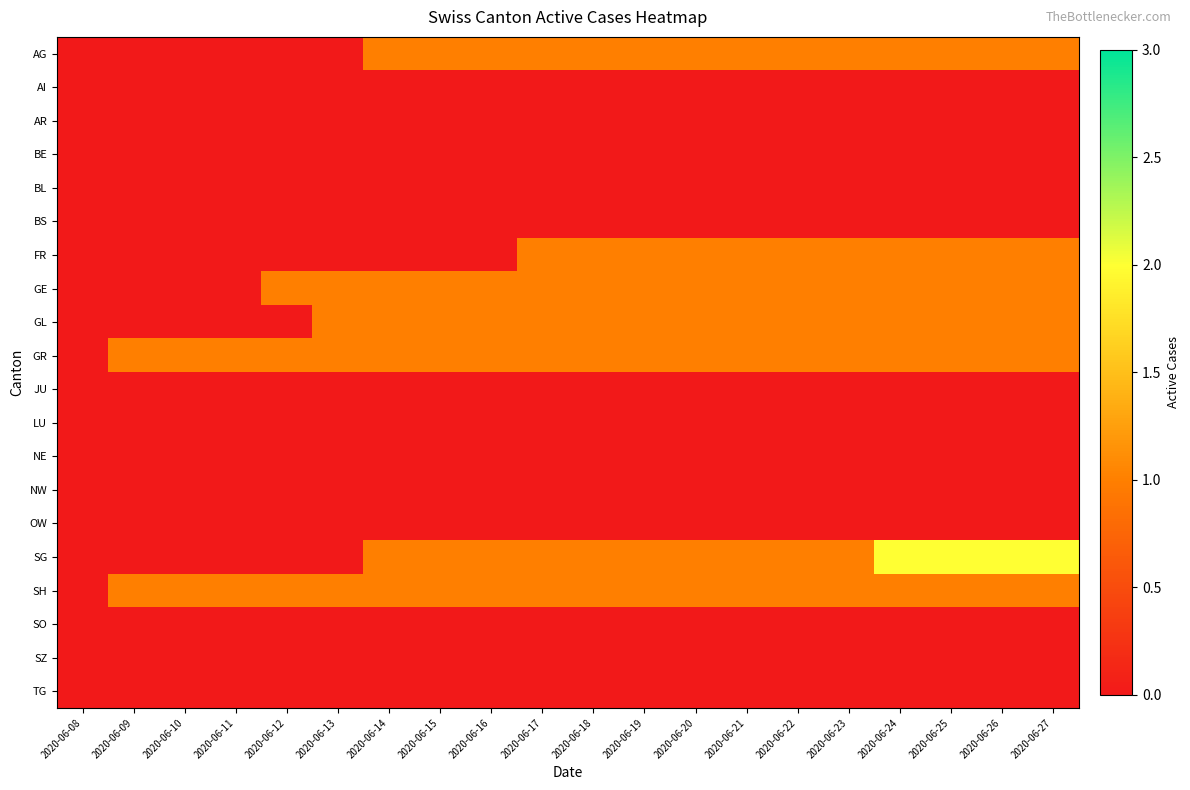

Reading left to right, list all the values displayed in this chart.

AG: 2020-06-08=0	2020-06-09=0	2020-06-10=0	2020-06-11=0	2020-06-12=0	2020-06-13=0	2020-06-14=1	2020-06-15=1	2020-06-16=1	2020-06-17=1	2020-06-18=1	2020-06-19=1	2020-06-20=1	2020-06-21=1	2020-06-22=1	2020-06-23=1	2020-06-24=1	2020-06-25=1	2020-06-26=1	2020-06-27=1
AI: 2020-06-08=0	2020-06-09=0	2020-06-10=0	2020-06-11=0	2020-06-12=0	2020-06-13=0	2020-06-14=0	2020-06-15=0	2020-06-16=0	2020-06-17=0	2020-06-18=0	2020-06-19=0	2020-06-20=0	2020-06-21=0	2020-06-22=0	2020-06-23=0	2020-06-24=0	2020-06-25=0	2020-06-26=0	2020-06-27=0
AR: 2020-06-08=0	2020-06-09=0	2020-06-10=0	2020-06-11=0	2020-06-12=0	2020-06-13=0	2020-06-14=0	2020-06-15=0	2020-06-16=0	2020-06-17=0	2020-06-18=0	2020-06-19=0	2020-06-20=0	2020-06-21=0	2020-06-22=0	2020-06-23=0	2020-06-24=0	2020-06-25=0	2020-06-26=0	2020-06-27=0
BE: 2020-06-08=0	2020-06-09=0	2020-06-10=0	2020-06-11=0	2020-06-12=0	2020-06-13=0	2020-06-14=0	2020-06-15=0	2020-06-16=0	2020-06-17=0	2020-06-18=0	2020-06-19=0	2020-06-20=0	2020-06-21=0	2020-06-22=0	2020-06-23=0	2020-06-24=0	2020-06-25=0	2020-06-26=0	2020-06-27=0
BL: 2020-06-08=0	2020-06-09=0	2020-06-10=0	2020-06-11=0	2020-06-12=0	2020-06-13=0	2020-06-14=0	2020-06-15=0	2020-06-16=0	2020-06-17=0	2020-06-18=0	2020-06-19=0	2020-06-20=0	2020-06-21=0	2020-06-22=0	2020-06-23=0	2020-06-24=0	2020-06-25=0	2020-06-26=0	2020-06-27=0
BS: 2020-06-08=0	2020-06-09=0	2020-06-10=0	2020-06-11=0	2020-06-12=0	2020-06-13=0	2020-06-14=0	2020-06-15=0	2020-06-16=0	2020-06-17=0	2020-06-18=0	2020-06-19=0	2020-06-20=0	2020-06-21=0	2020-06-22=0	2020-06-23=0	2020-06-24=0	2020-06-25=0	2020-06-26=0	2020-06-27=0
FR: 2020-06-08=0	2020-06-09=0	2020-06-10=0	2020-06-11=0	2020-06-12=0	2020-06-13=0	2020-06-14=0	2020-06-15=0	2020-06-16=0	2020-06-17=1	2020-06-18=1	2020-06-19=1	2020-06-20=1	2020-06-21=1	2020-06-22=1	2020-06-23=1	2020-06-24=1	2020-06-25=1	2020-06-26=1	2020-06-27=1
GE: 2020-06-08=0	2020-06-09=0	2020-06-10=0	2020-06-11=0	2020-06-12=1	2020-06-13=1	2020-06-14=1	2020-06-15=1	2020-06-16=1	2020-06-17=1	2020-06-18=1	2020-06-19=1	2020-06-20=1	2020-06-21=1	2020-06-22=1	2020-06-23=1	2020-06-24=1	2020-06-25=1	2020-06-26=1	2020-06-27=1
GL: 2020-06-08=0	2020-06-09=0	2020-06-10=0	2020-06-11=0	2020-06-12=0	2020-06-13=1	2020-06-14=1	2020-06-15=1	2020-06-16=1	2020-06-17=1	2020-06-18=1	2020-06-19=1	2020-06-20=1	2020-06-21=1	2020-06-22=1	2020-06-23=1	2020-06-24=1	2020-06-25=1	2020-06-26=1	2020-06-27=1
GR: 2020-06-08=0	2020-06-09=1	2020-06-10=1	2020-06-11=1	2020-06-12=1	2020-06-13=1	2020-06-14=1	2020-06-15=1	2020-06-16=1	2020-06-17=1	2020-06-18=1	2020-06-19=1	2020-06-20=1	2020-06-21=1	2020-06-22=1	2020-06-23=1	2020-06-24=1	2020-06-25=1	2020-06-26=1	2020-06-27=1
JU: 2020-06-08=0	2020-06-09=0	2020-06-10=0	2020-06-11=0	2020-06-12=0	2020-06-13=0	2020-06-14=0	2020-06-15=0	2020-06-16=0	2020-06-17=0	2020-06-18=0	2020-06-19=0	2020-06-20=0	2020-06-21=0	2020-06-22=0	2020-06-23=0	2020-06-24=0	2020-06-25=0	2020-06-26=0	2020-06-27=0
LU: 2020-06-08=0	2020-06-09=0	2020-06-10=0	2020-06-11=0	2020-06-12=0	2020-06-13=0	2020-06-14=0	2020-06-15=0	2020-06-16=0	2020-06-17=0	2020-06-18=0	2020-06-19=0	2020-06-20=0	2020-06-21=0	2020-06-22=0	2020-06-23=0	2020-06-24=0	2020-06-25=0	2020-06-26=0	2020-06-27=0
NE: 2020-06-08=0	2020-06-09=0	2020-06-10=0	2020-06-11=0	2020-06-12=0	2020-06-13=0	2020-06-14=0	2020-06-15=0	2020-06-16=0	2020-06-17=0	2020-06-18=0	2020-06-19=0	2020-06-20=0	2020-06-21=0	2020-06-22=0	2020-06-23=0	2020-06-24=0	2020-06-25=0	2020-06-26=0	2020-06-27=0
NW: 2020-06-08=0	2020-06-09=0	2020-06-10=0	2020-06-11=0	2020-06-12=0	2020-06-13=0	2020-06-14=0	2020-06-15=0	2020-06-16=0	2020-06-17=0	2020-06-18=0	2020-06-19=0	2020-06-20=0	2020-06-21=0	2020-06-22=0	2020-06-23=0	2020-06-24=0	2020-06-25=0	2020-06-26=0	2020-06-27=0
OW: 2020-06-08=0	2020-06-09=0	2020-06-10=0	2020-06-11=0	2020-06-12=0	2020-06-13=0	2020-06-14=0	2020-06-15=0	2020-06-16=0	2020-06-17=0	2020-06-18=0	2020-06-19=0	2020-06-20=0	2020-06-21=0	2020-06-22=0	2020-06-23=0	2020-06-24=0	2020-06-25=0	2020-06-26=0	2020-06-27=0
SG: 2020-06-08=0	2020-06-09=0	2020-06-10=0	2020-06-11=0	2020-06-12=0	2020-06-13=0	2020-06-14=1	2020-06-15=1	2020-06-16=1	2020-06-17=1	2020-06-18=1	2020-06-19=1	2020-06-20=1	2020-06-21=1	2020-06-22=1	2020-06-23=1	2020-06-24=2	2020-06-25=2	2020-06-26=2	2020-06-27=2
SH: 2020-06-08=0	2020-06-09=1	2020-06-10=1	2020-06-11=1	2020-06-12=1	2020-06-13=1	2020-06-14=1	2020-06-15=1	2020-06-16=1	2020-06-17=1	2020-06-18=1	2020-06-19=1	2020-06-20=1	2020-06-21=1	2020-06-22=1	2020-06-23=1	2020-06-24=1	2020-06-25=1	2020-06-26=1	2020-06-27=1
SO: 2020-06-08=0	2020-06-09=0	2020-06-10=0	2020-06-11=0	2020-06-12=0	2020-06-13=0	2020-06-14=0	2020-06-15=0	2020-06-16=0	2020-06-17=0	2020-06-18=0	2020-06-19=0	2020-06-20=0	2020-06-21=0	2020-06-22=0	2020-06-23=0	2020-06-24=0	2020-06-25=0	2020-06-26=0	2020-06-27=0
SZ: 2020-06-08=0	2020-06-09=0	2020-06-10=0	2020-06-11=0	2020-06-12=0	2020-06-13=0	2020-06-14=0	2020-06-15=0	2020-06-16=0	2020-06-17=0	2020-06-18=0	2020-06-19=0	2020-06-20=0	2020-06-21=0	2020-06-22=0	2020-06-23=0	2020-06-24=0	2020-06-25=0	2020-06-26=0	2020-06-27=0
TG: 2020-06-08=0	2020-06-09=0	2020-06-10=0	2020-06-11=0	2020-06-12=0	2020-06-13=0	2020-06-14=0	2020-06-15=0	2020-06-16=0	2020-06-17=0	2020-06-18=0	2020-06-19=0	2020-06-20=0	2020-06-21=0	2020-06-22=0	2020-06-23=0	2020-06-24=0	2020-06-25=0	2020-06-26=0	2020-06-27=0